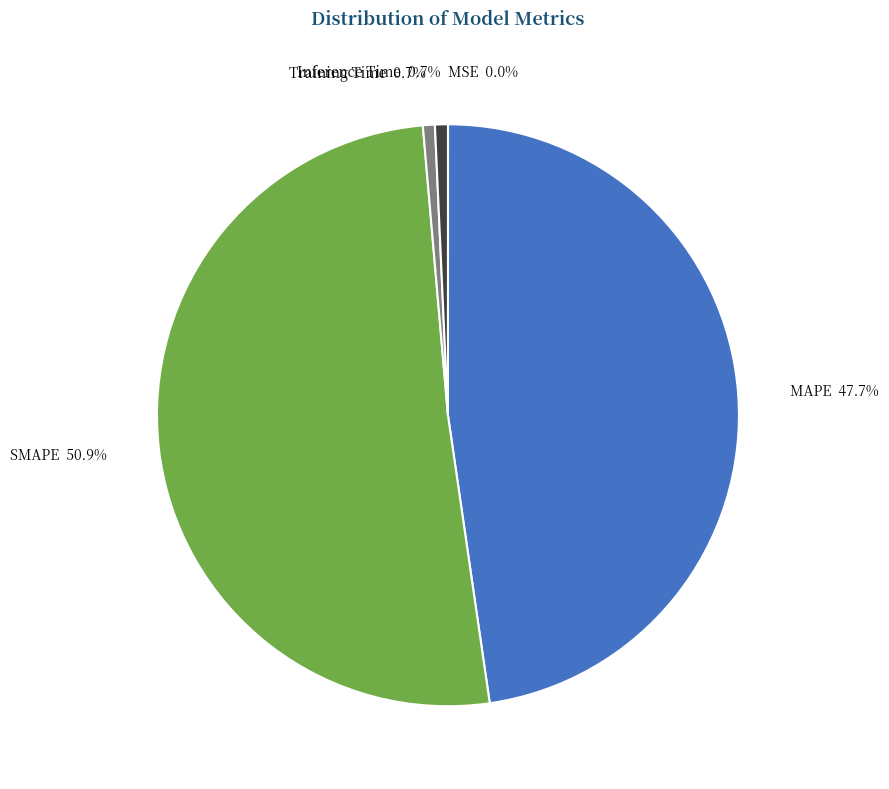

Combined, do Training Time and Inference Time account for over 50%?

No